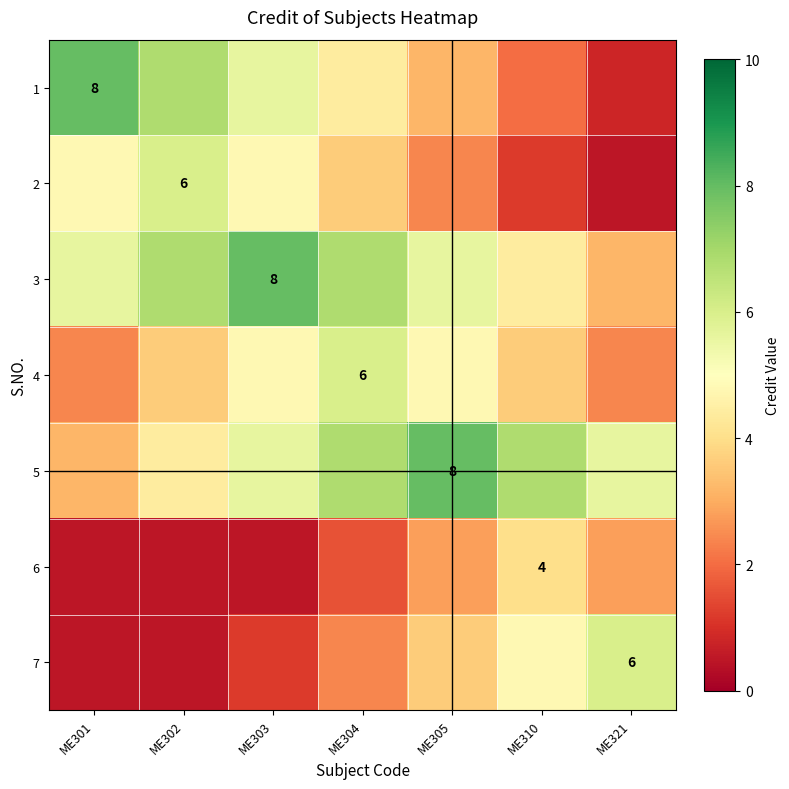

The 3 series shows 1.7 at ME302. True or false?

False